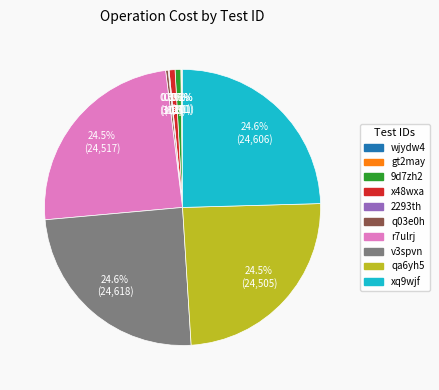

Is 9d7zh2 the majority of the pie?

No